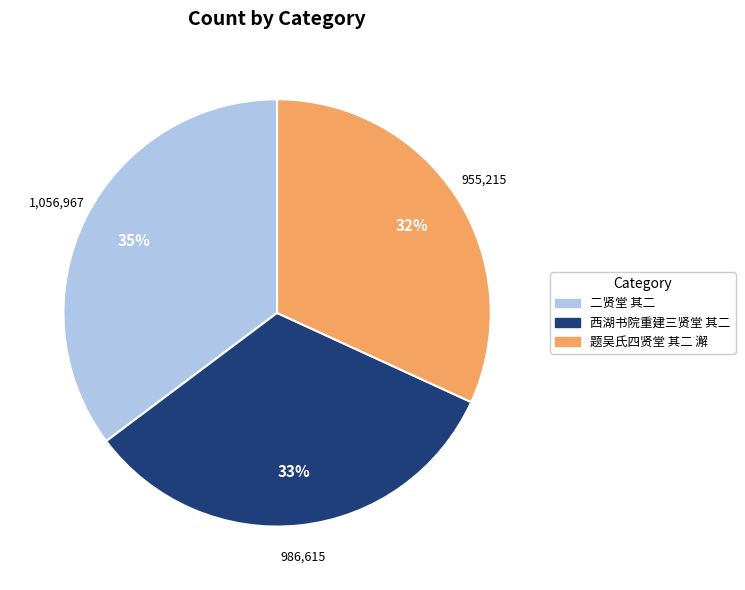

Is it true that 二贤堂 其二 is 35% of the pie?

True